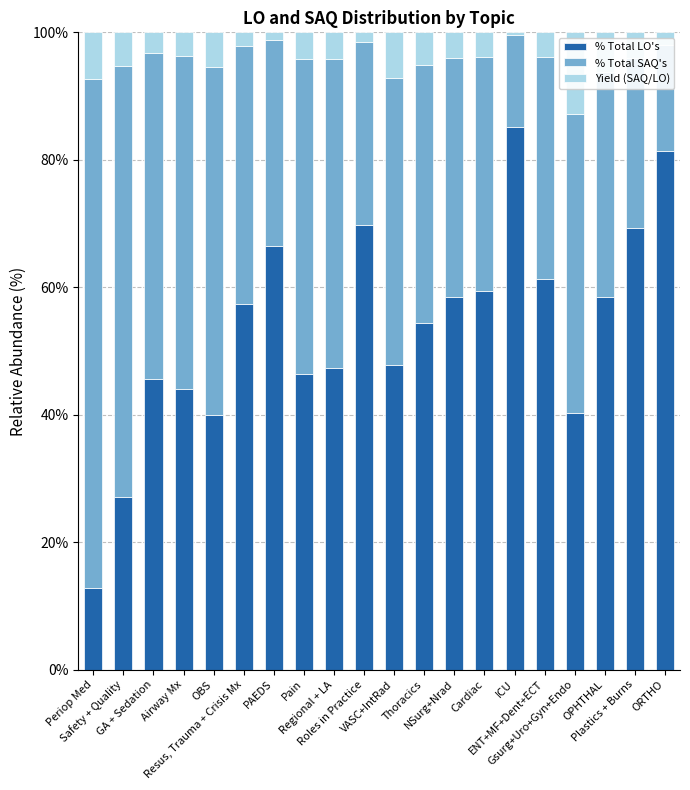

What is the lowest value of the % Total LO's series?

12.9